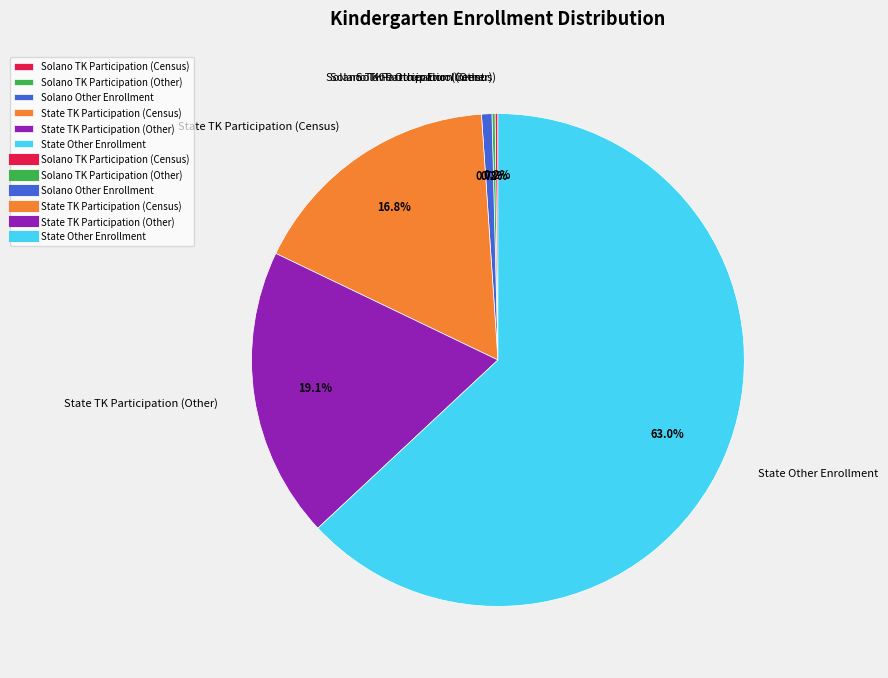

Which slice represents more than half of the pie?

State Other Enrollment